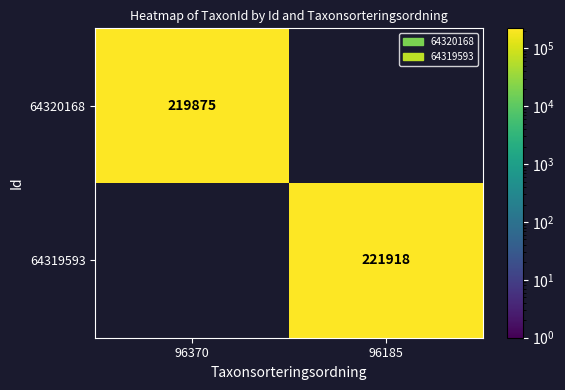

Is it true that 64319593 equals 221918 at 96185?

True